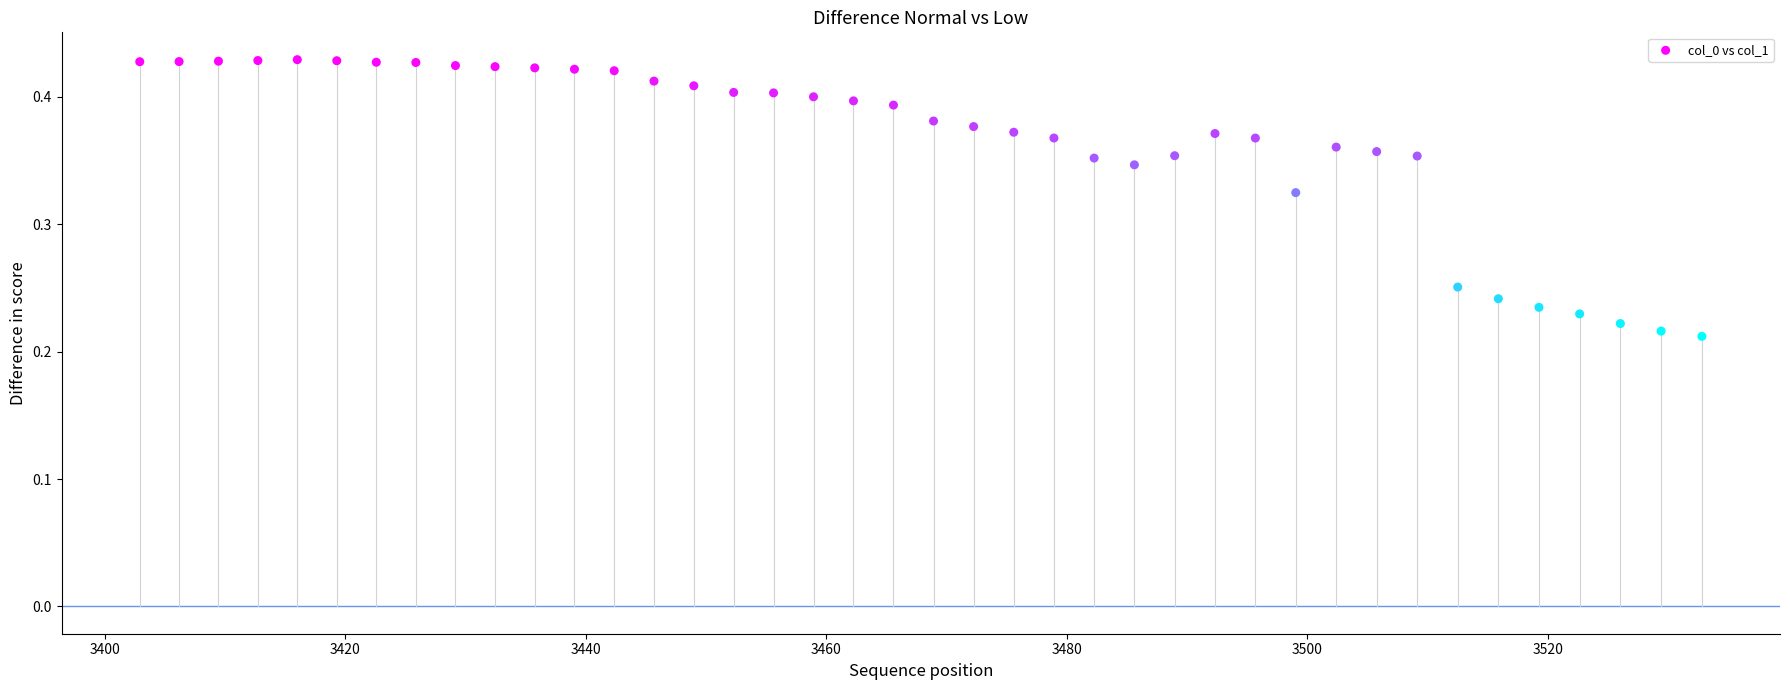

What is the range of X values (max minus min)?

129.9